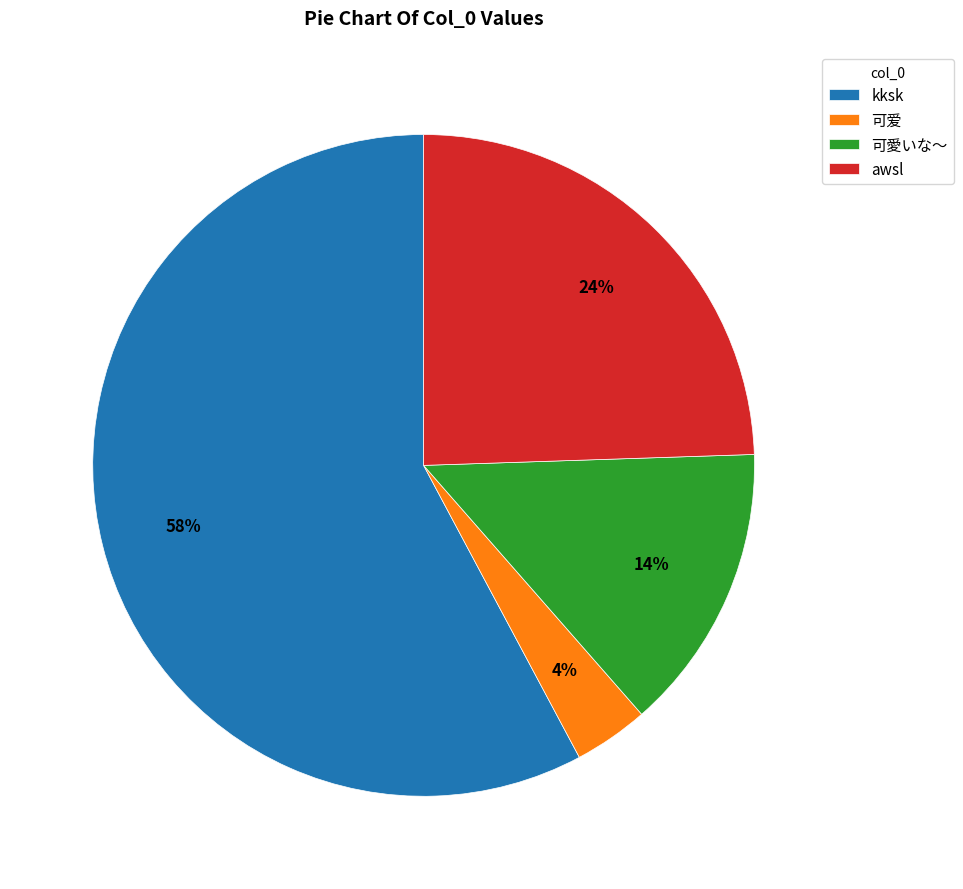

To the nearest percent, what is the average slice percentage?

25%